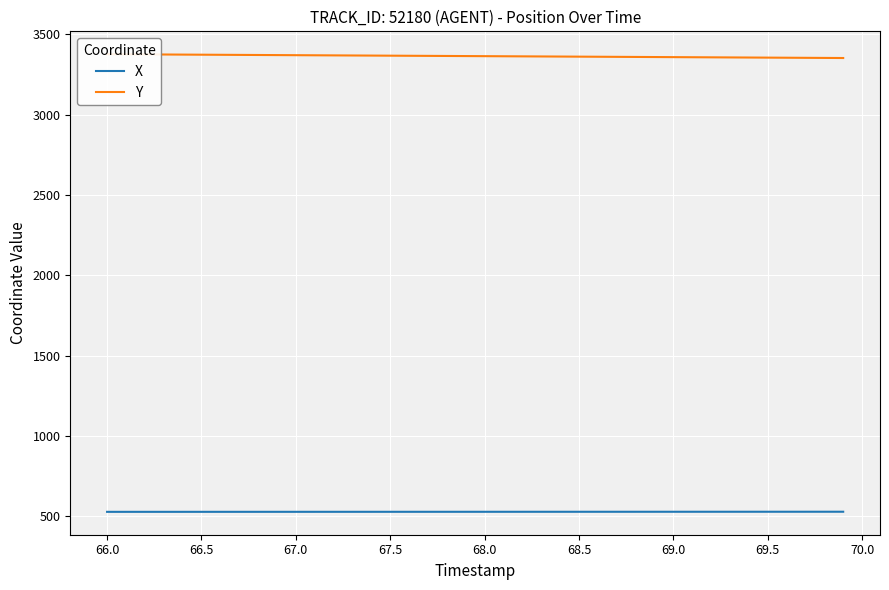

How many lines are shown in the chart?

2